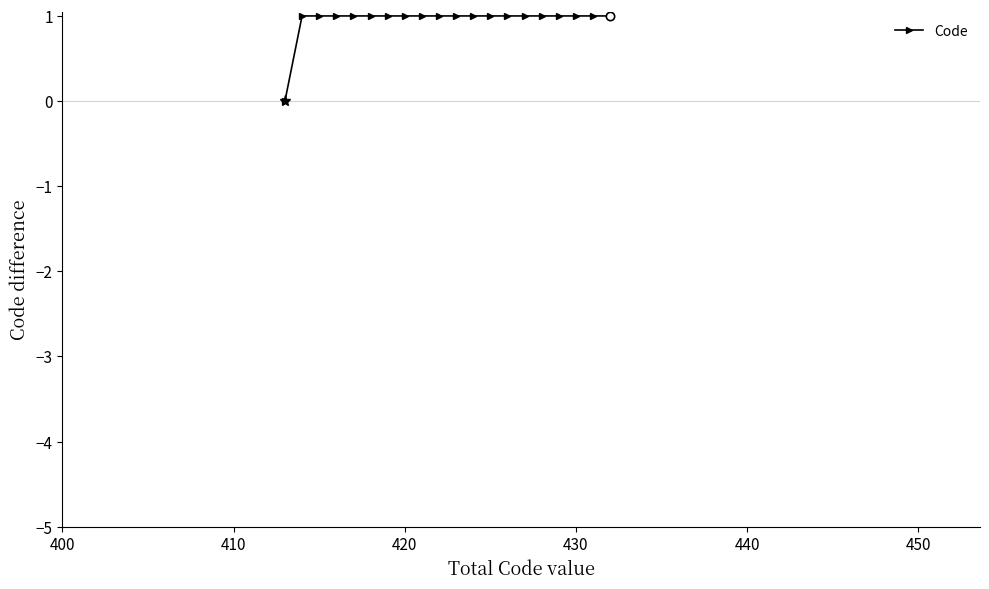

What is the value of the 14th point from the left?

1